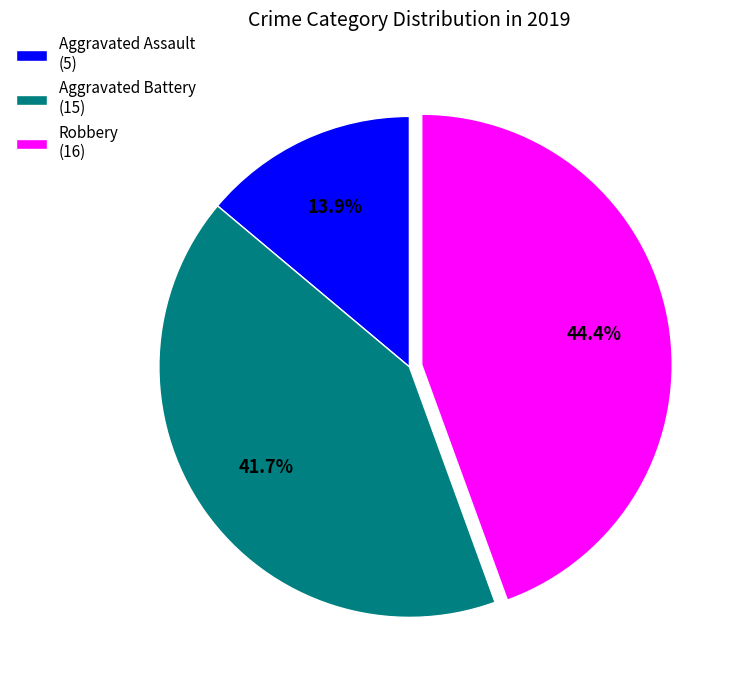

To the nearest percent, what is the average slice percentage?

33%